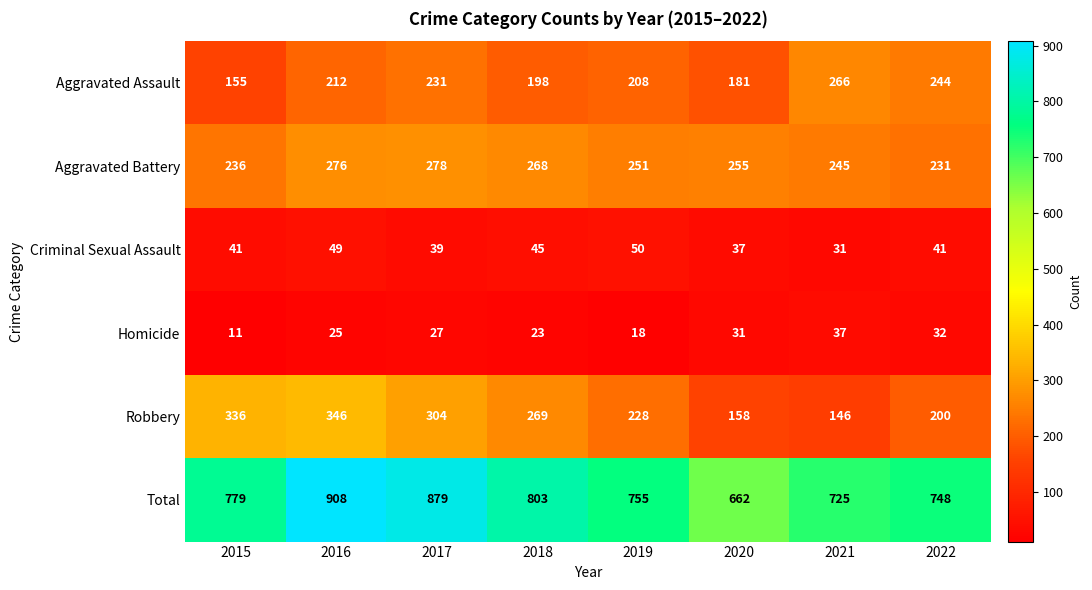

Which category has the lowest value in the Criminal Sexual Assault series?

2021